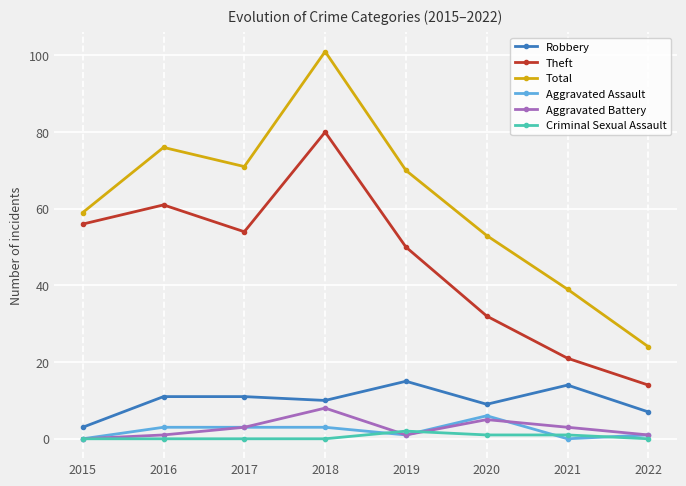

How many values in the Total series are below 70?

4